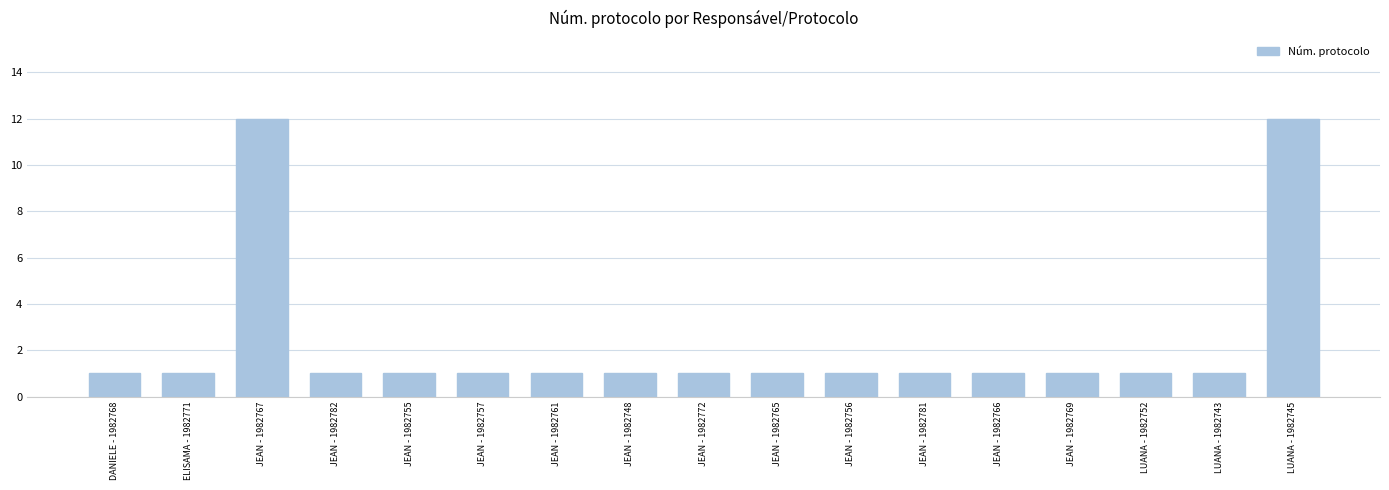

The chart shows a value of 1 at JEAN - 1982781. True or false?

True